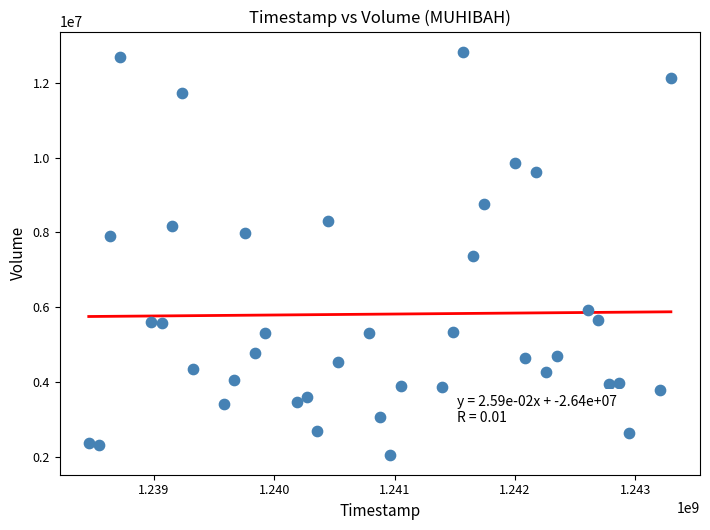

What is the range of X values (max minus min)?

4838400